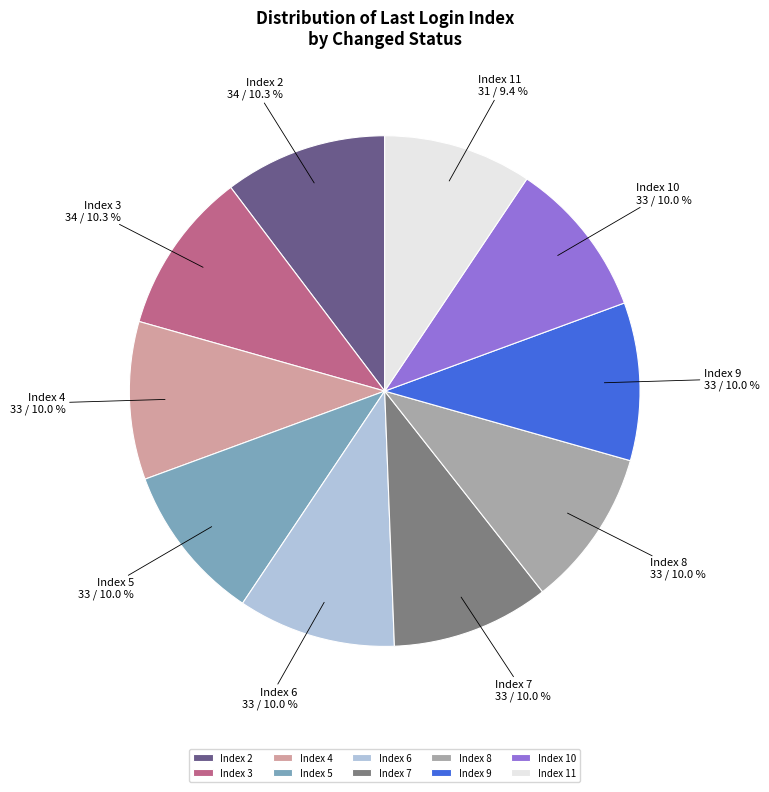

Approximately how many times larger is the value at Index 6 compared to Index 8?

1.0